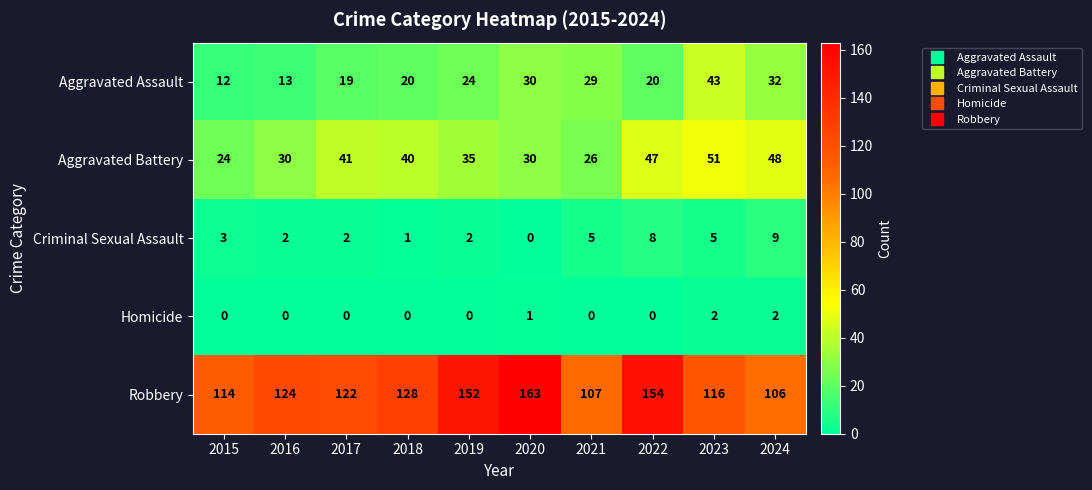

How many categories are shown in the chart?

10